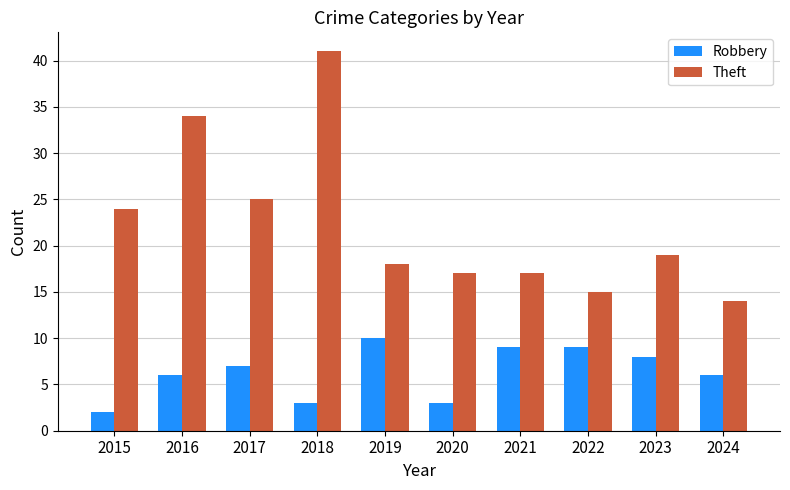

What is the highest value of the Robbery series?

10